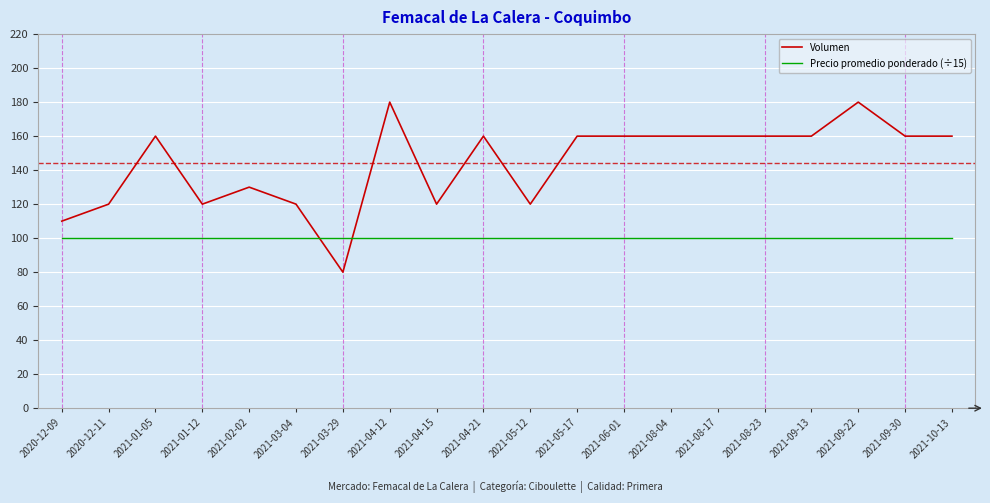

What is the difference between the second highest and minimum values in the Volumen series?

100